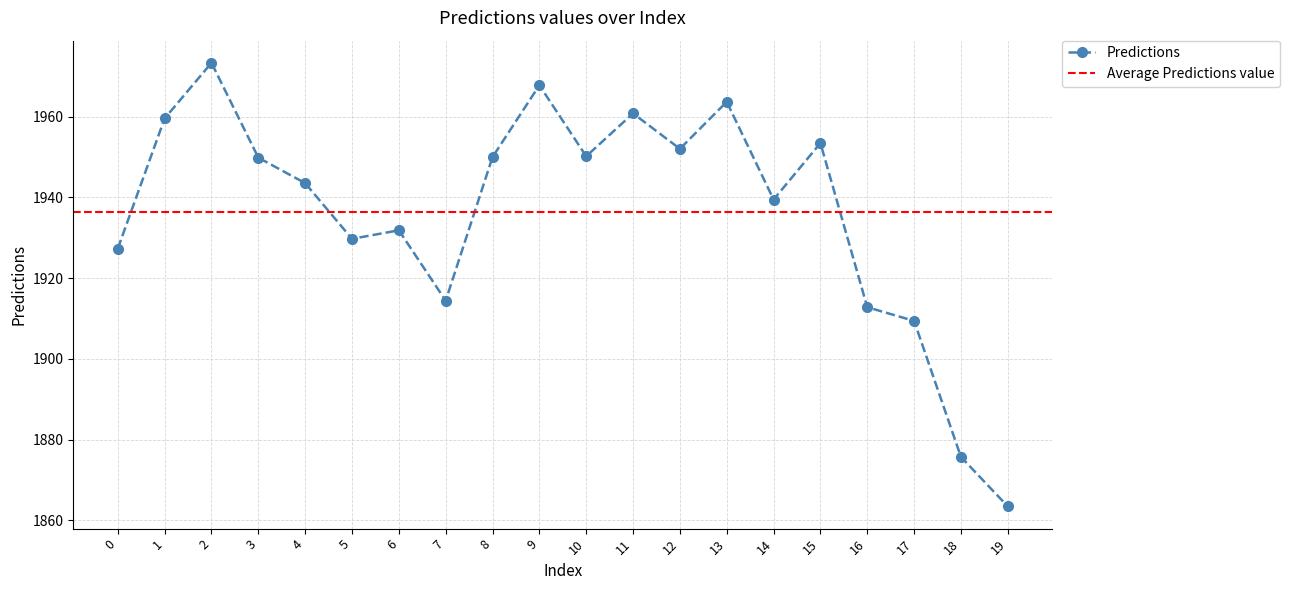

The chart shows a value of 2787.3 at 19. True or false?

False